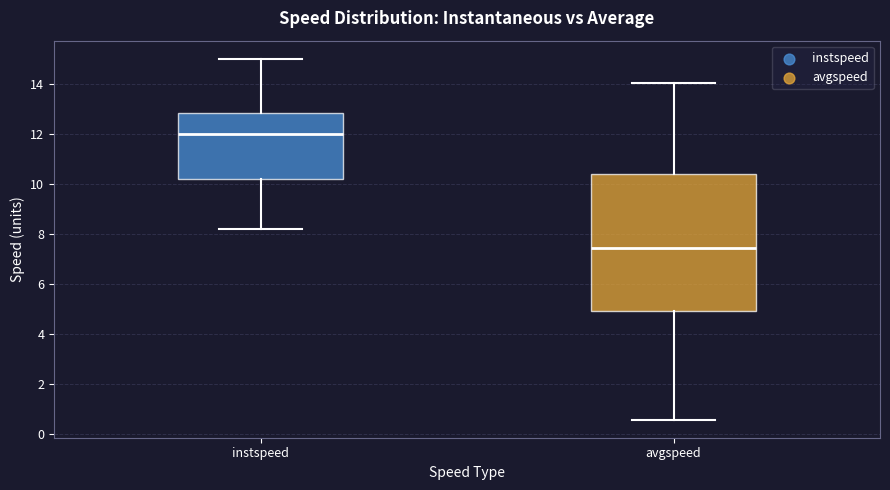

Where does the median line of the box for instspeed sit on the y-axis? The values are not printed on the chart, so give them approximately, as read against the axis.

12.0